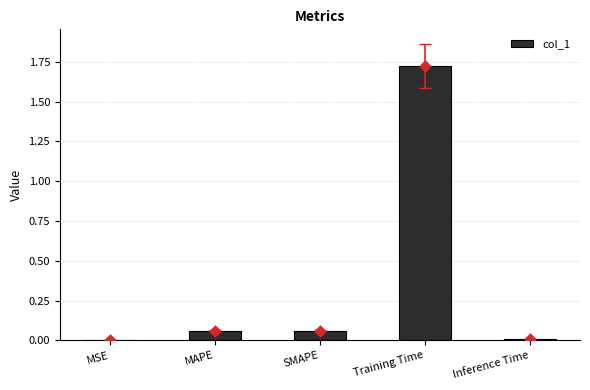

Between MAPE and MSE, which is larger?

MAPE